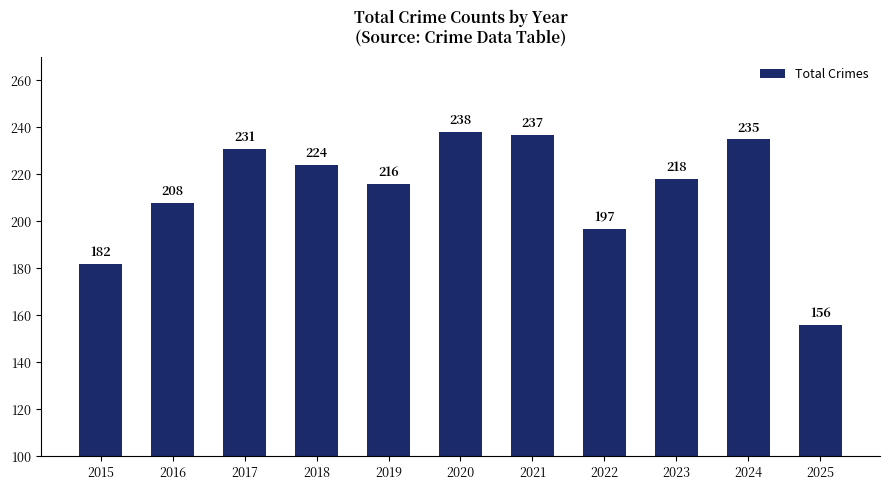

How many categories are shown in the chart?

11